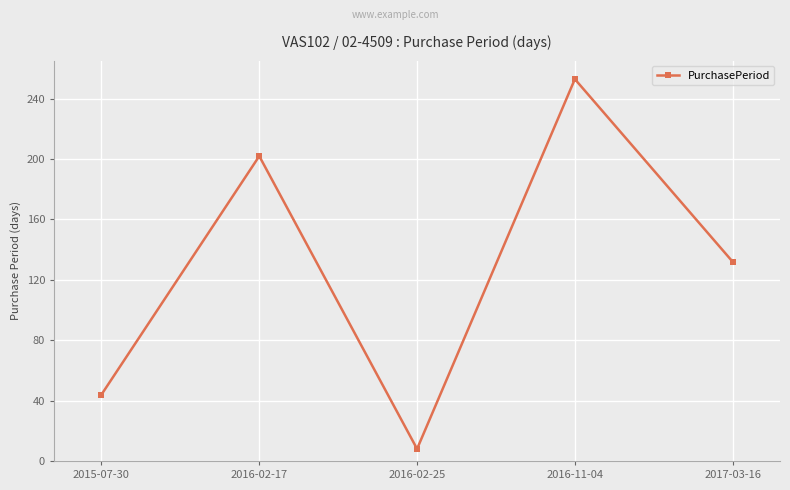

The value at 2016-11-04 is 112. True or false?

False